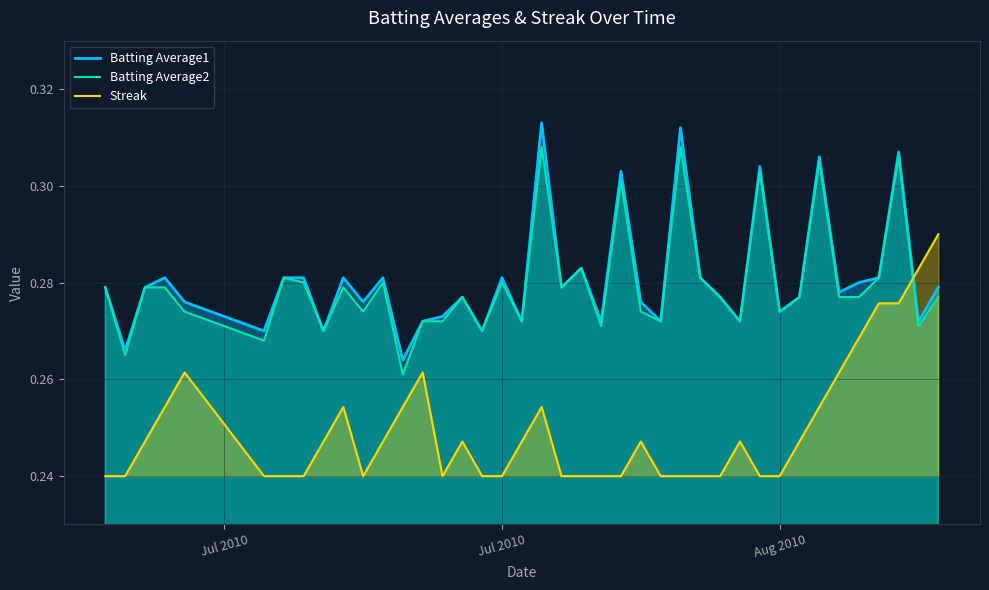

How many intersections are there between Batting Average2 and Streak?

1